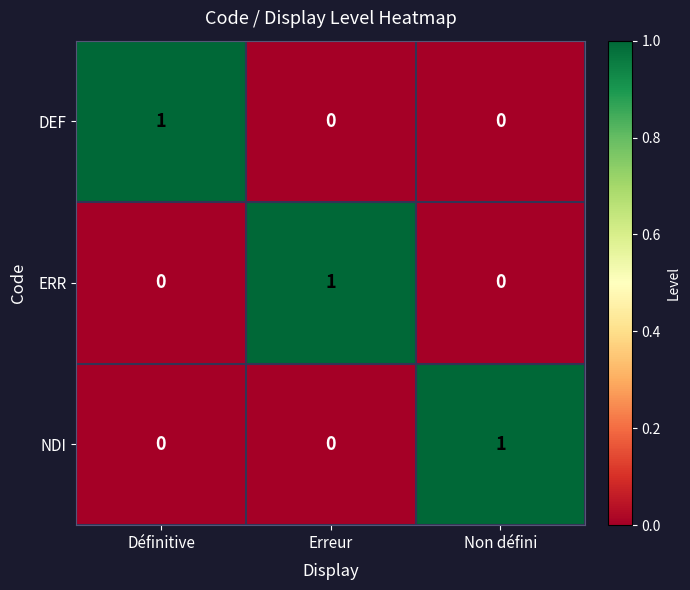

Is it true that DEF equals -1 at Erreur?

False